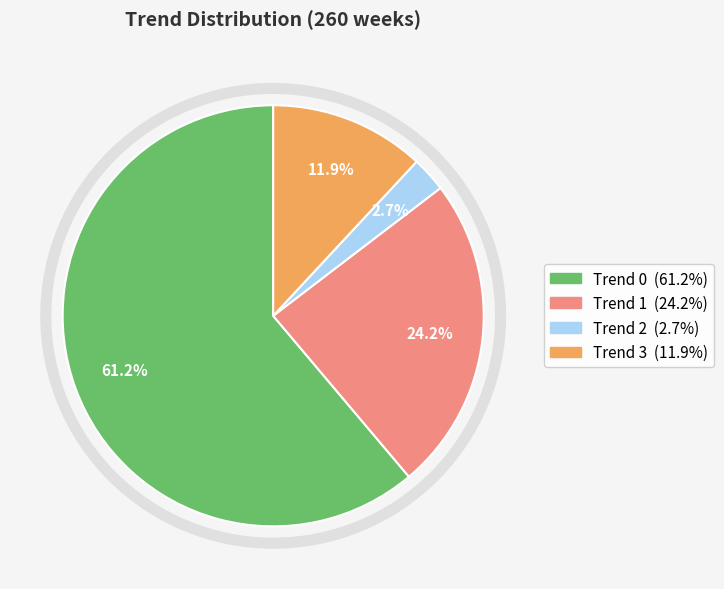

Is there a majority slice in this chart?

Yes